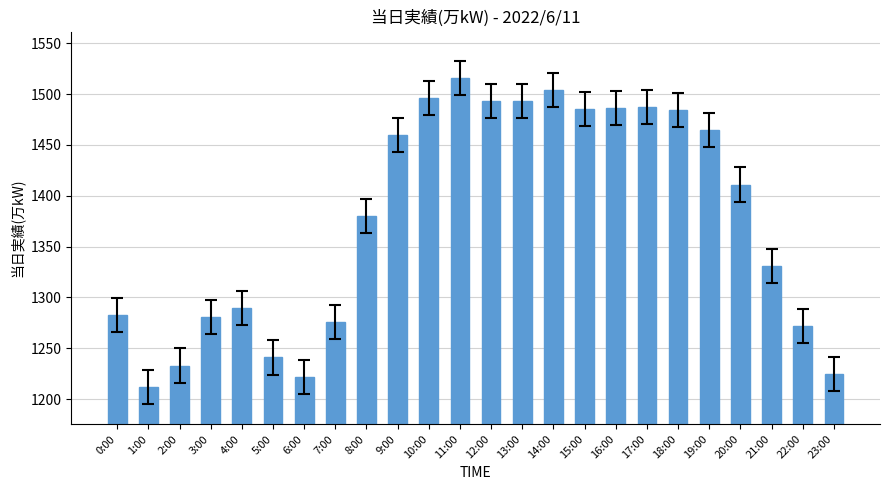

The value at 5:00 is 545. True or false?

False